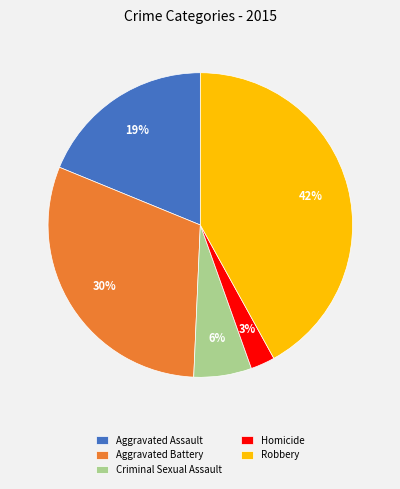

To the nearest percent, what percentage of the pie is Robbery?

42%